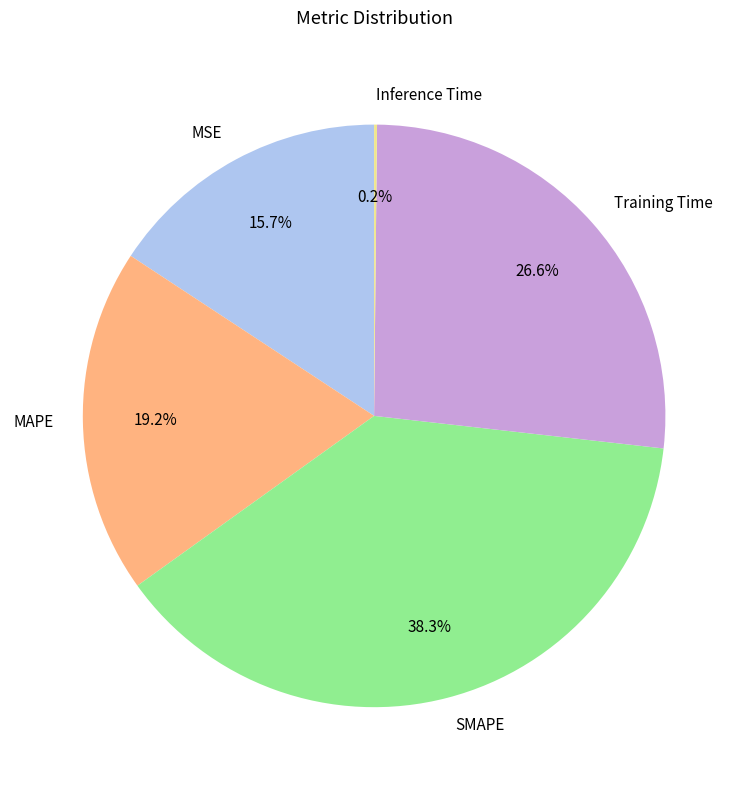

Combined, do SMAPE and MAPE account for over 50%?

Yes